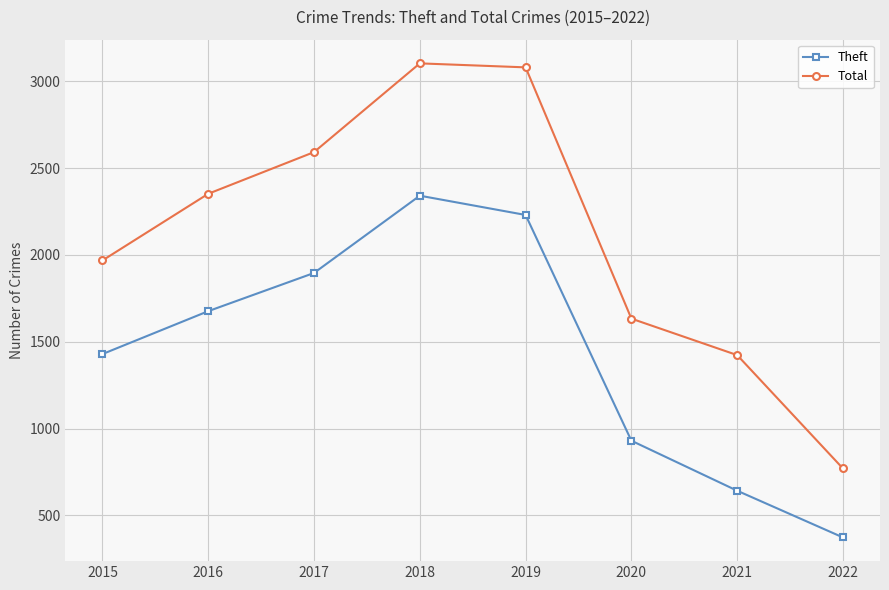

Count the number of categories in the chart.

8